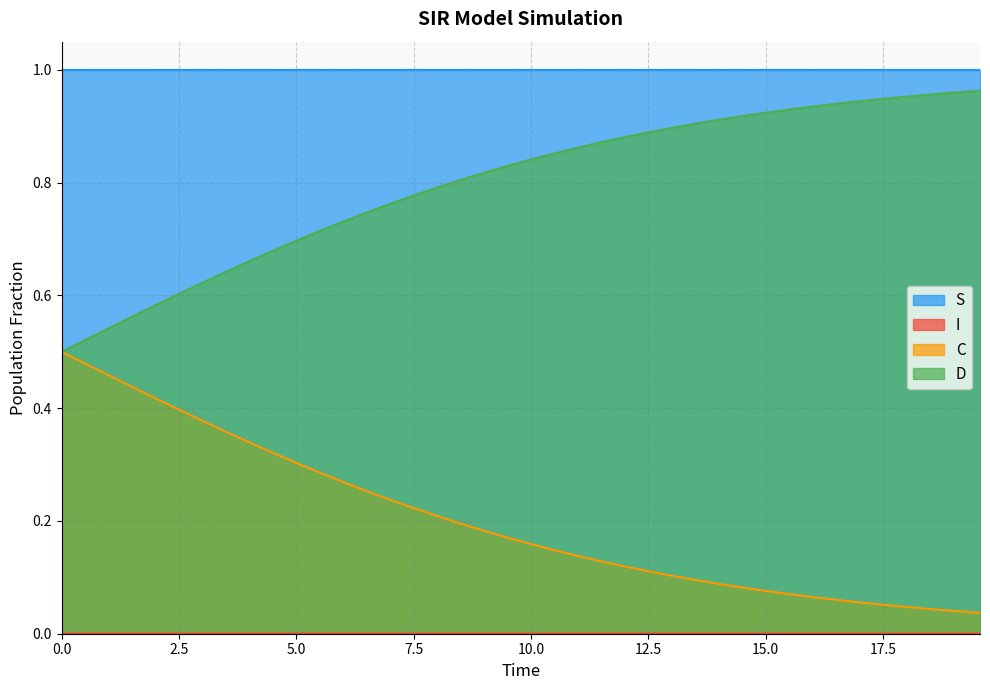

True or false: D and S intersect in this chart.

False